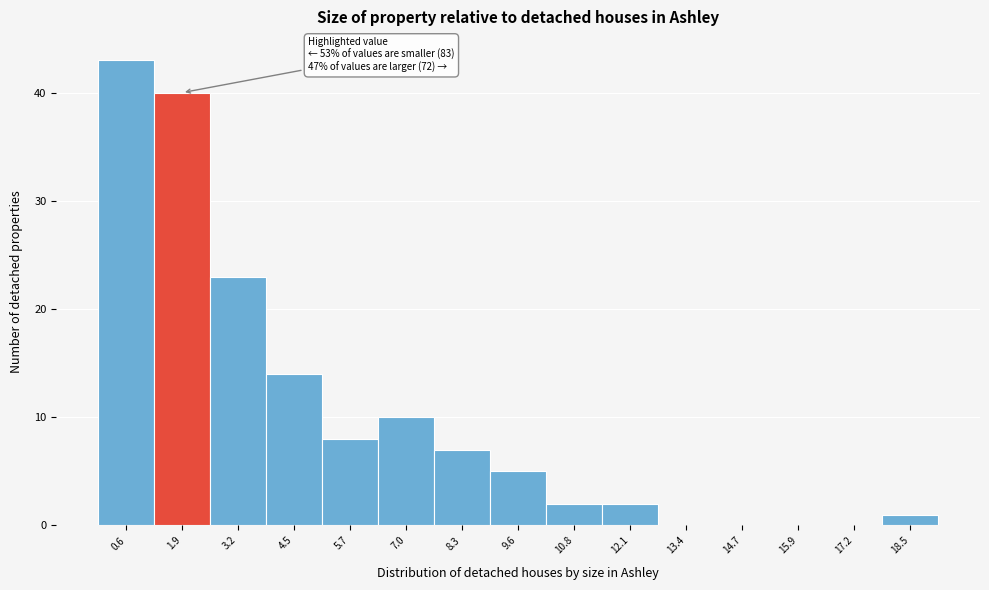

Which range on the x-axis has the tallest bar?

0.0 to 1.2